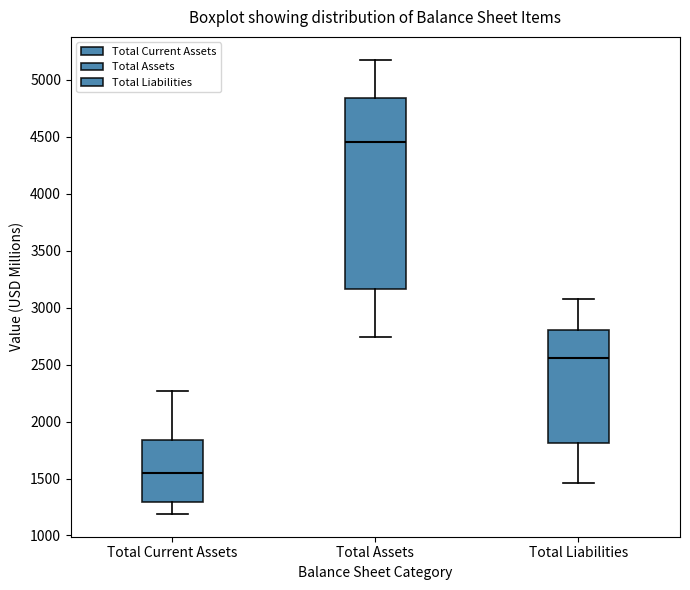

Comparing the boxes themselves (not the whiskers), which one is the tallest?

Total Assets